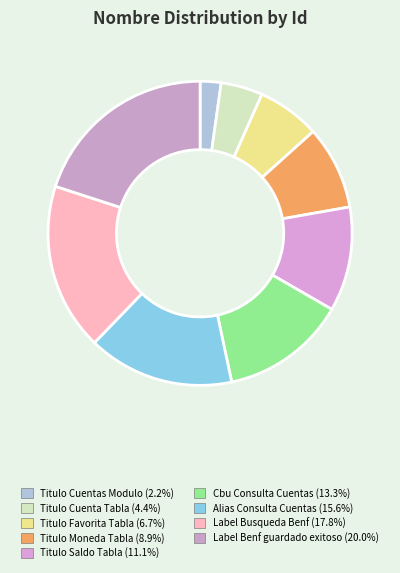

What is the largest slice in the pie chart?

Label Benf guardado exitoso